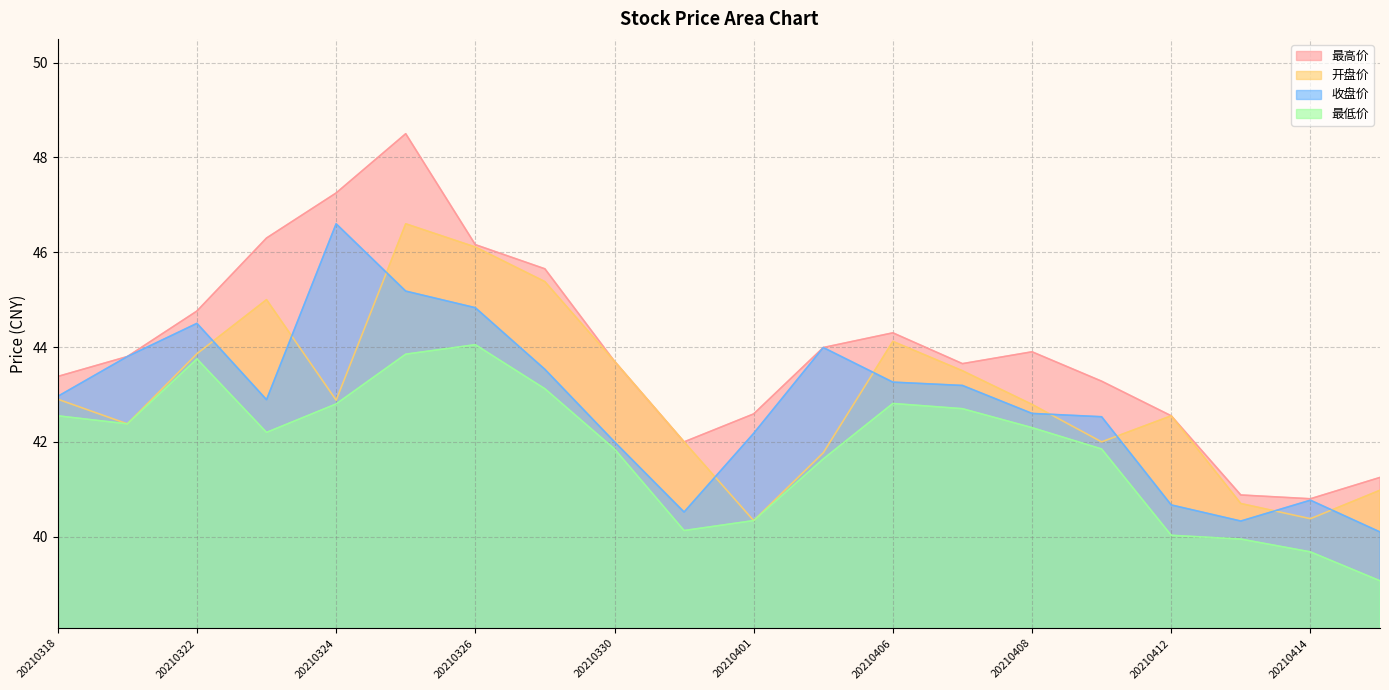

Count the number of categories in the chart.

20